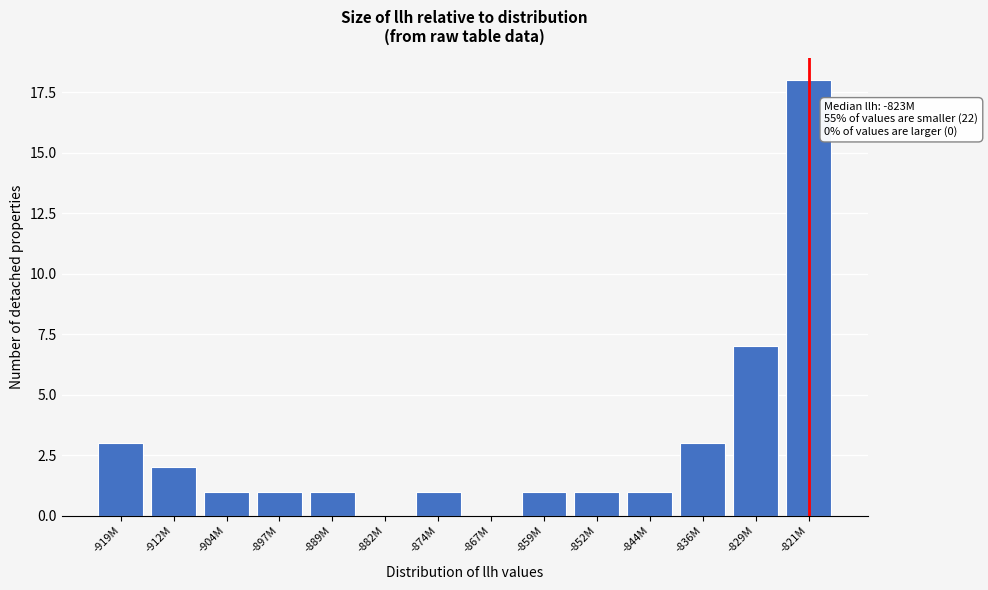

Reading left to right, what are all the values shown in this chart?

-919M=3	-912M=2	-904M=1	-897M=1	-889M=1	-882M=0	-874M=1	-867M=0	-859M=1	-852M=1	-844M=1	-836M=3	-829M=7	-821M=18